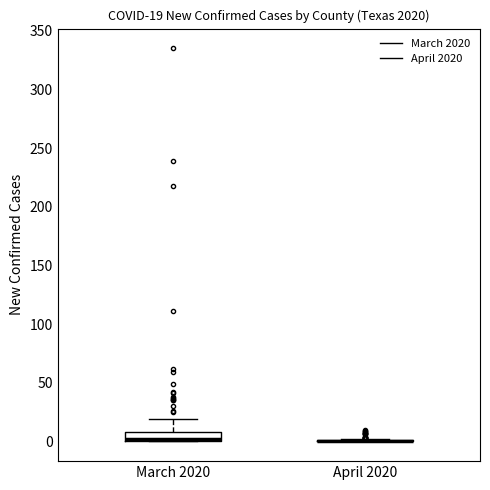

Which box is the tallest, from its lower edge to its upper edge?

March 2020